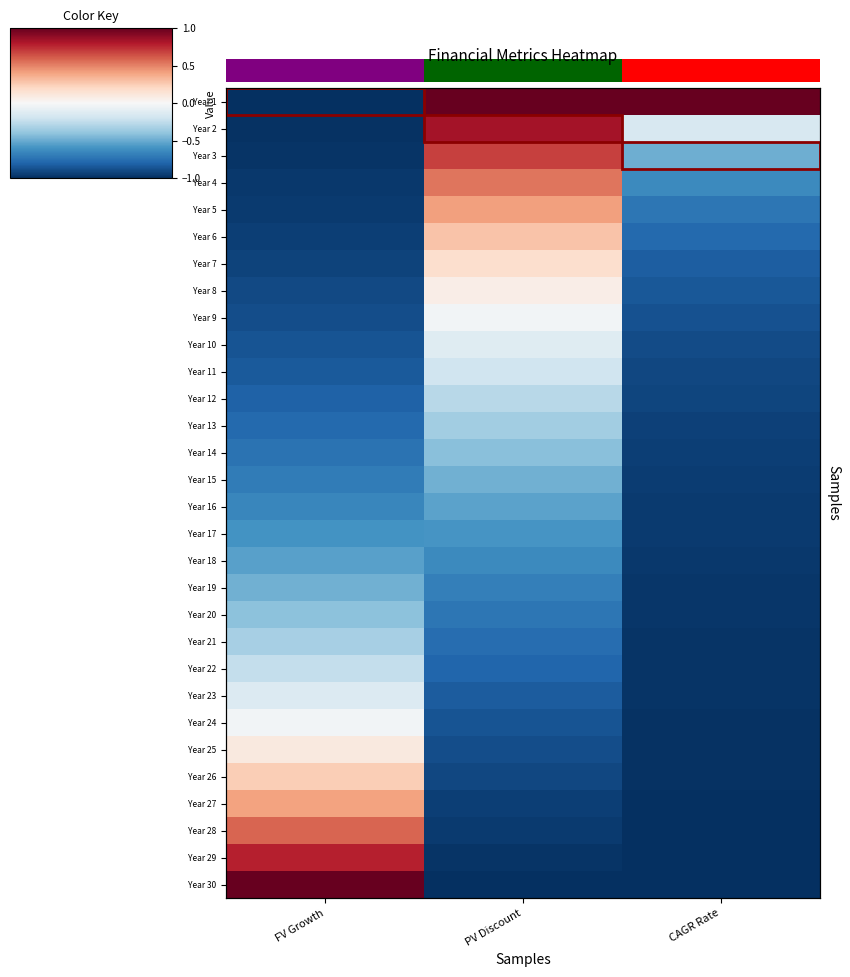

Is it true that Year 1 equals 1.3 at PV Discount?

False